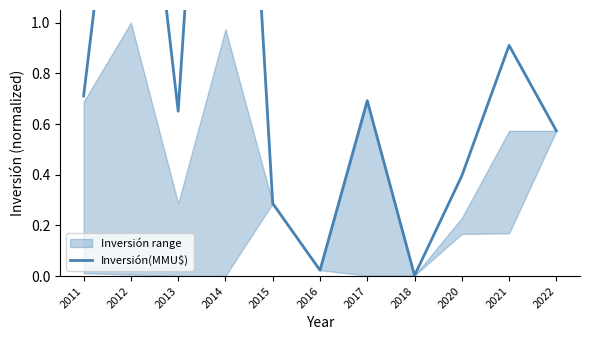

What is the difference between the values at 2012 and 2021?

1.4